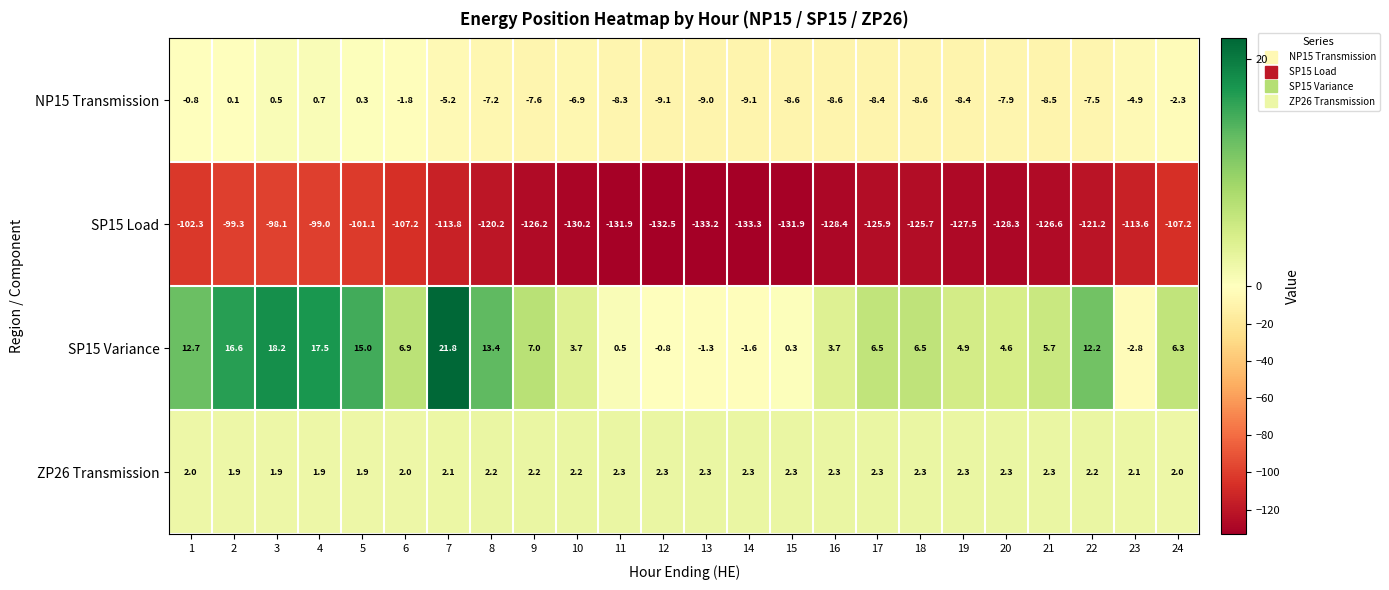

List the series in order of their peak value, lowest first.

SP15 Load, NP15 Transmission, ZP26 Transmission, SP15 Variance